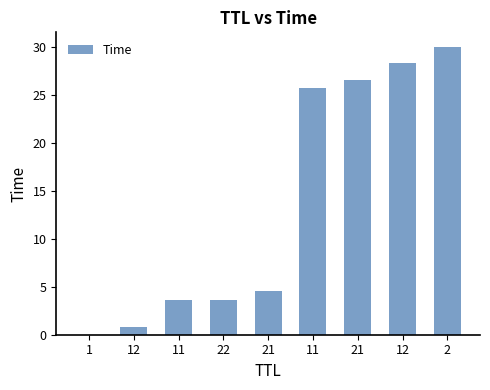

Count the number of categories in the chart.

9